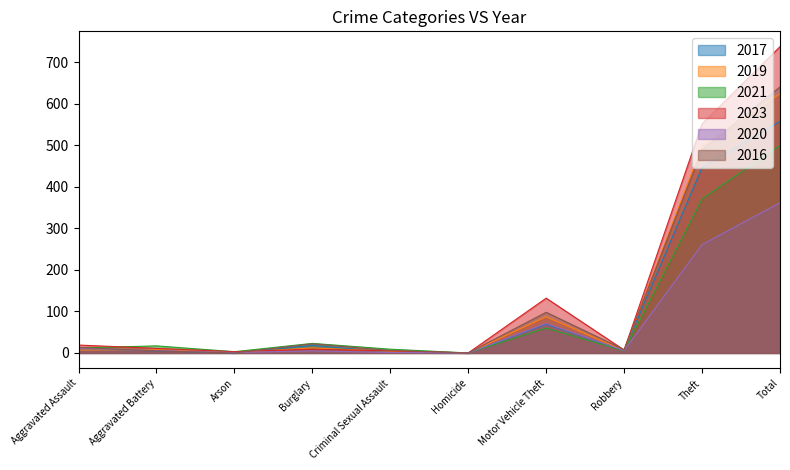

Does the chart have visible grid lines?

No